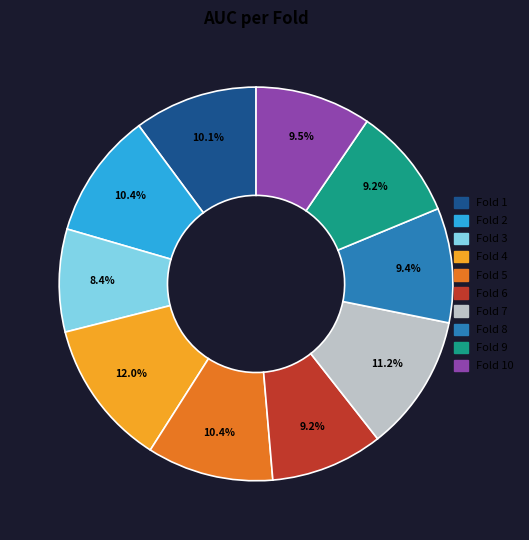

Count the number of slices in the pie.

10